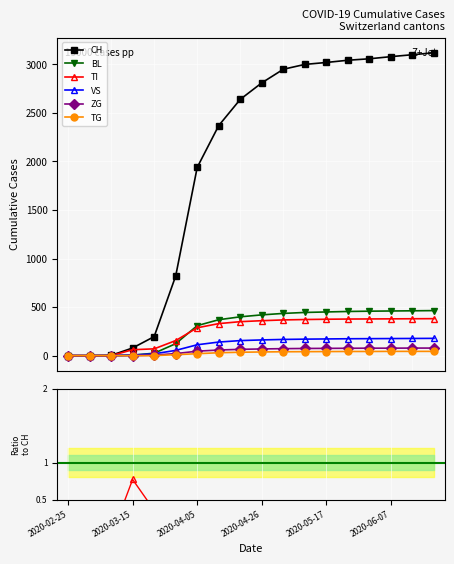

At which label does BL reach its minimum?

2020-02-25